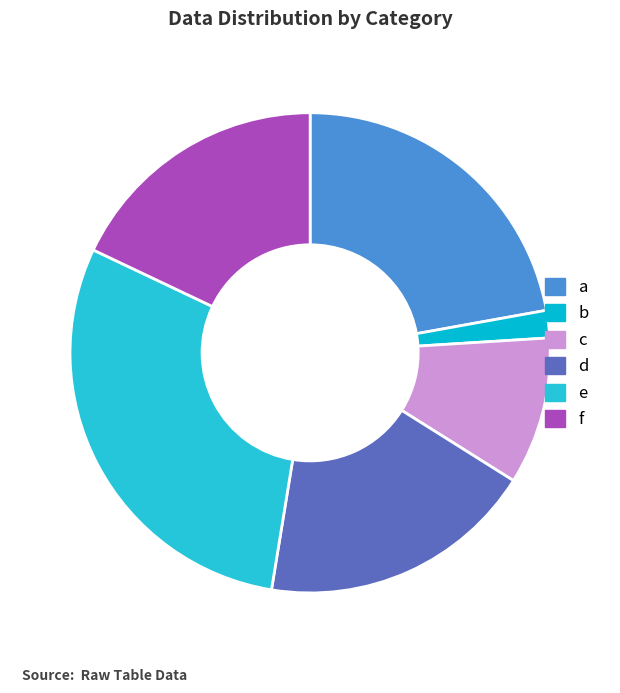

To the nearest percent, what portion does d represent?

19%